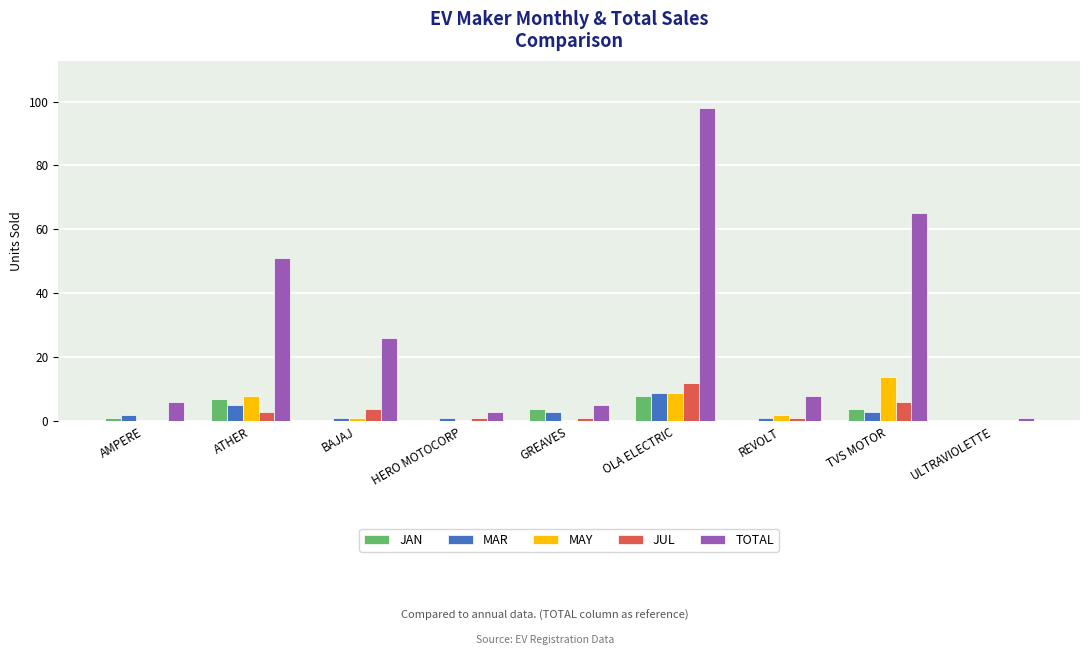

At which category is the sum across all series the highest?

OLA ELECTRIC